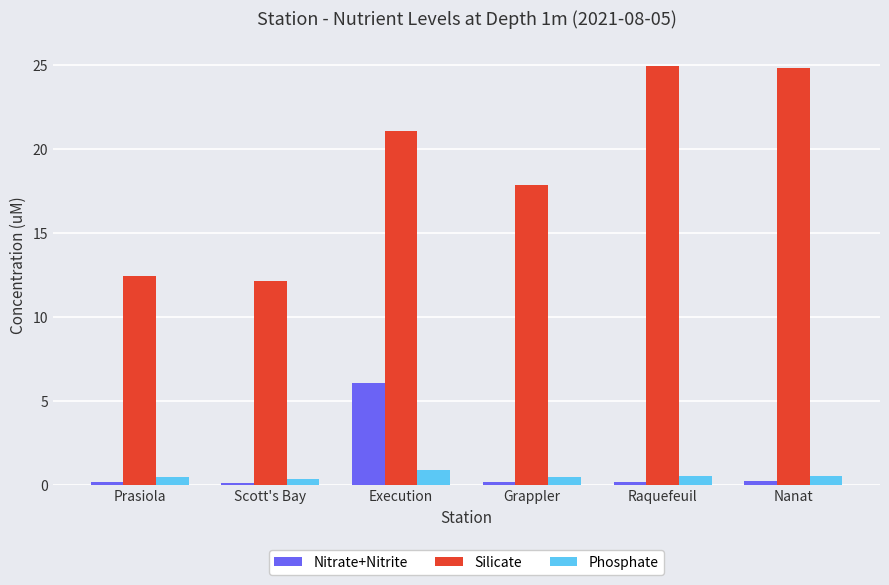

What is the difference between the Phosphate values at Nanat and Grappler?

0.1